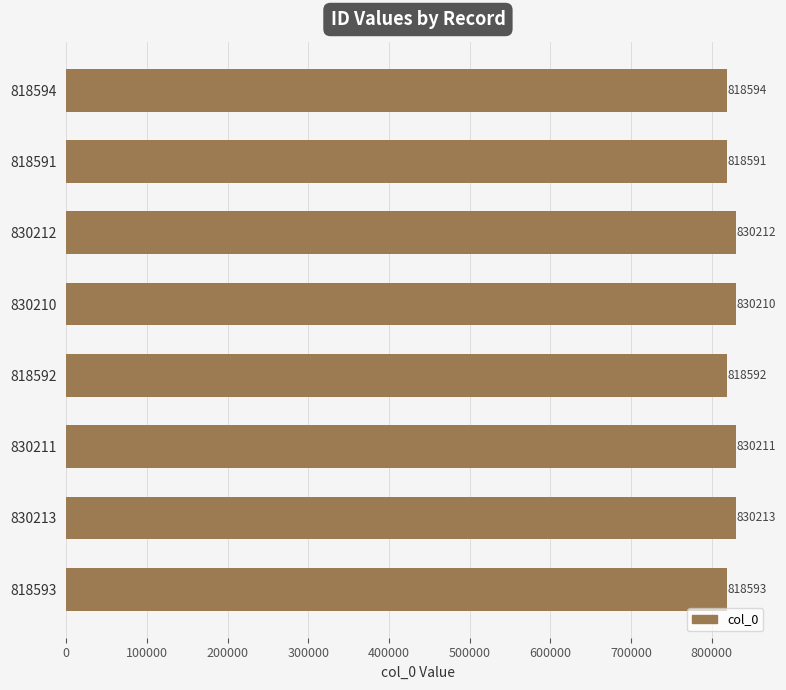

What is the maximum value shown in the chart?

830213